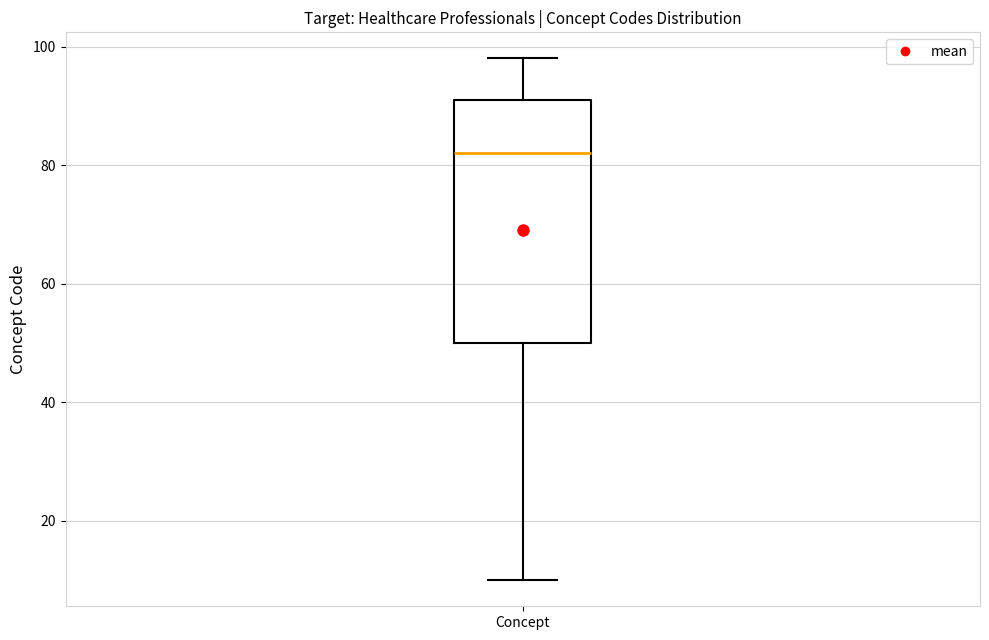

Where is the lower edge of the box for Concept on the y-axis? The values are not printed on the chart, so give them approximately, as read against the axis.

50